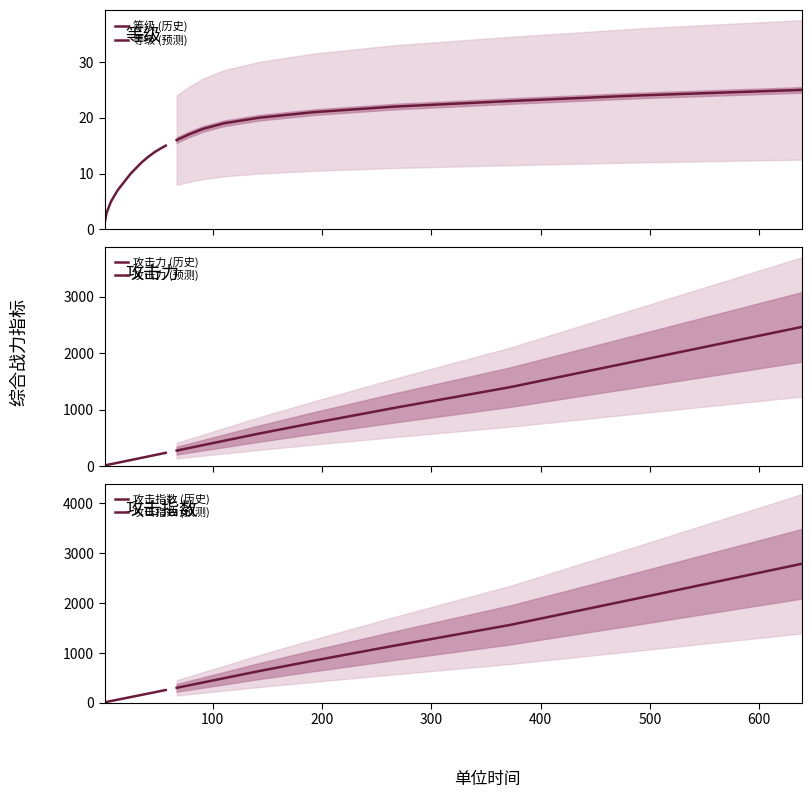

At which label does 等级 first exceed 13?

48